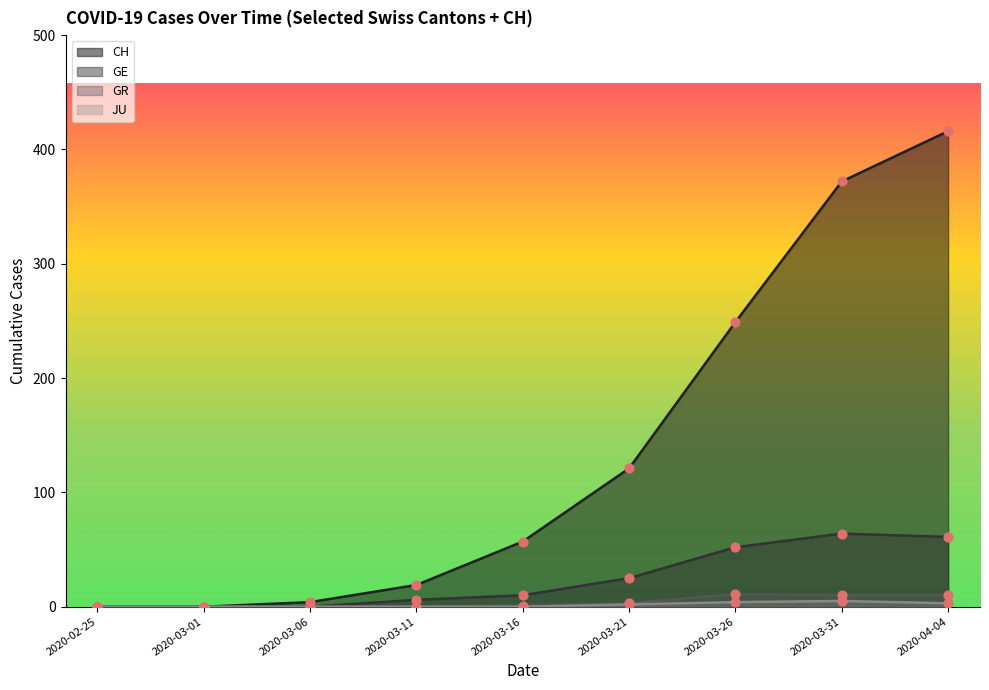

Which series has the largest total across all categories?

CH